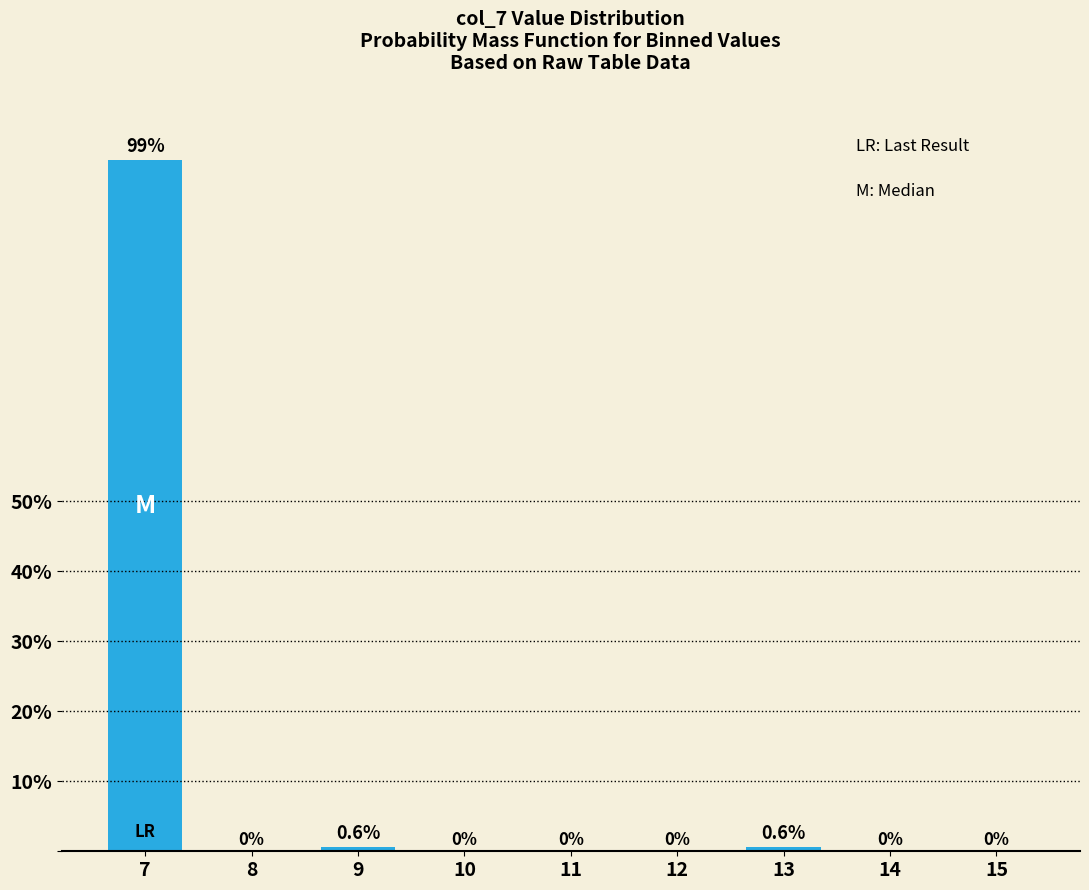

Reading left to right, what are all the values shown in this chart?

7=98.7	8=0.0	9=0.6	10=0.0	11=0.0	12=0.0	13=0.6	14=0.0	15=0.0